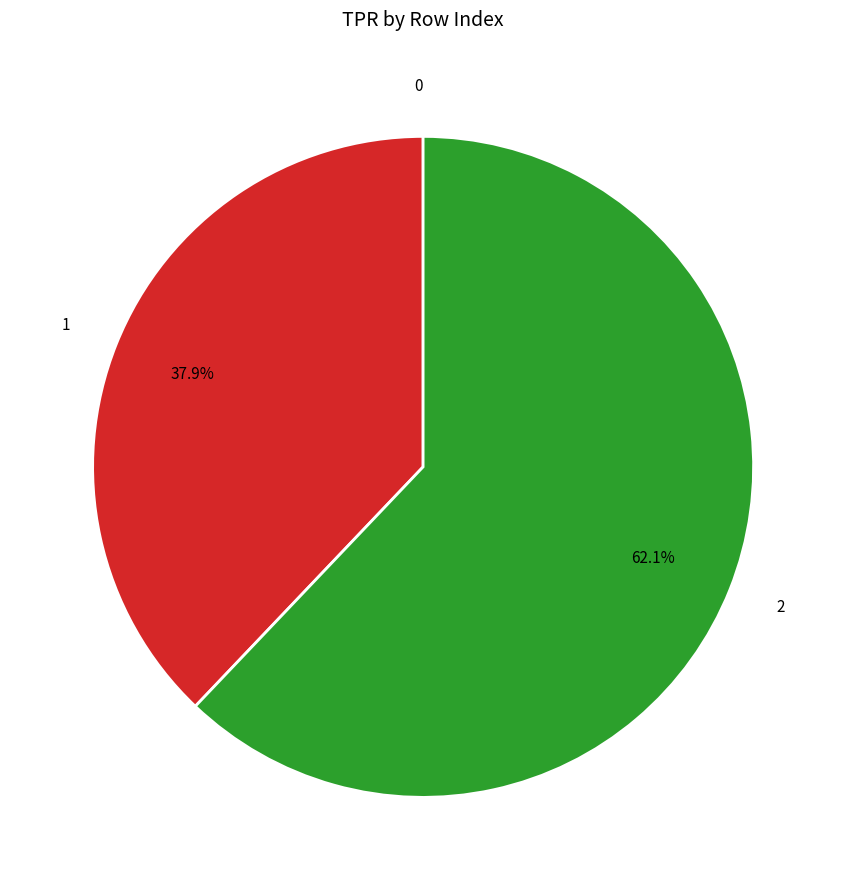

Which category has the biggest portion of the pie?

2